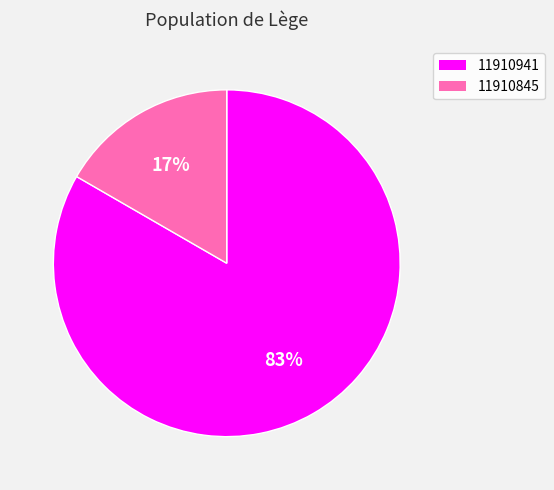

Is there a majority slice in this chart?

Yes